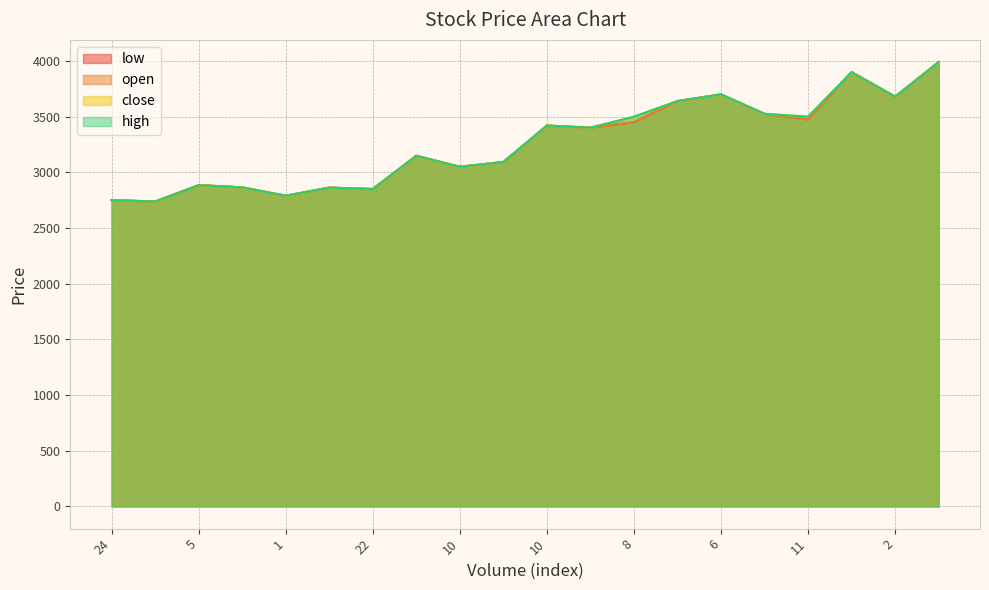

Does the chart display data point markers on the line(s)?

No